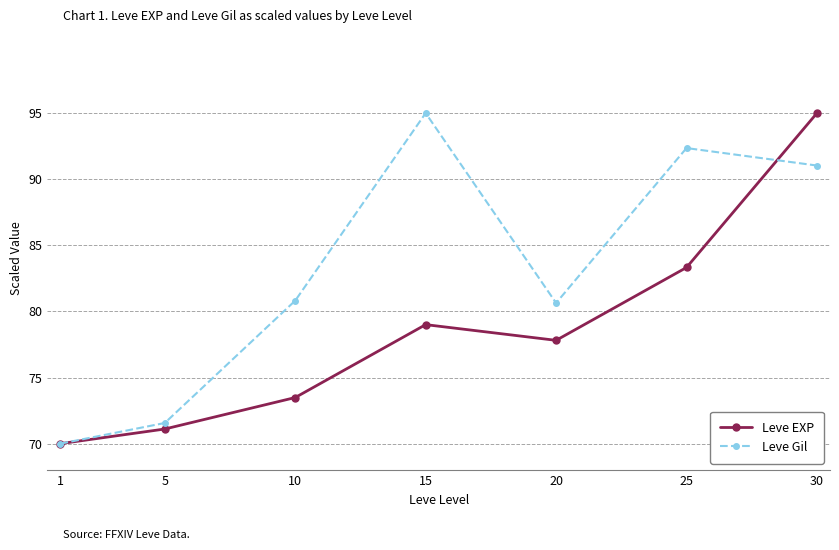

Is the value of Leve Gil at 15 greater than the value of Leve EXP at 10?

Yes